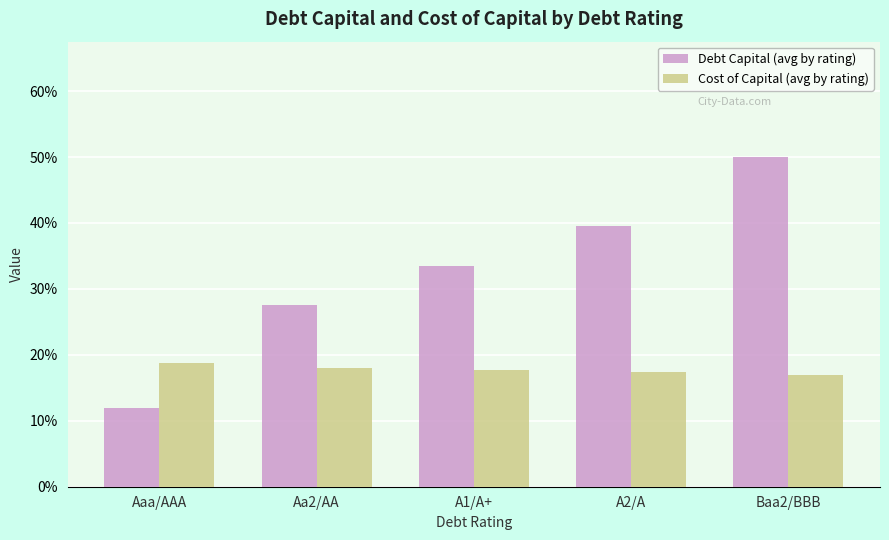

Which series has the largest total across all categories?

Debt Capital (avg by rating)